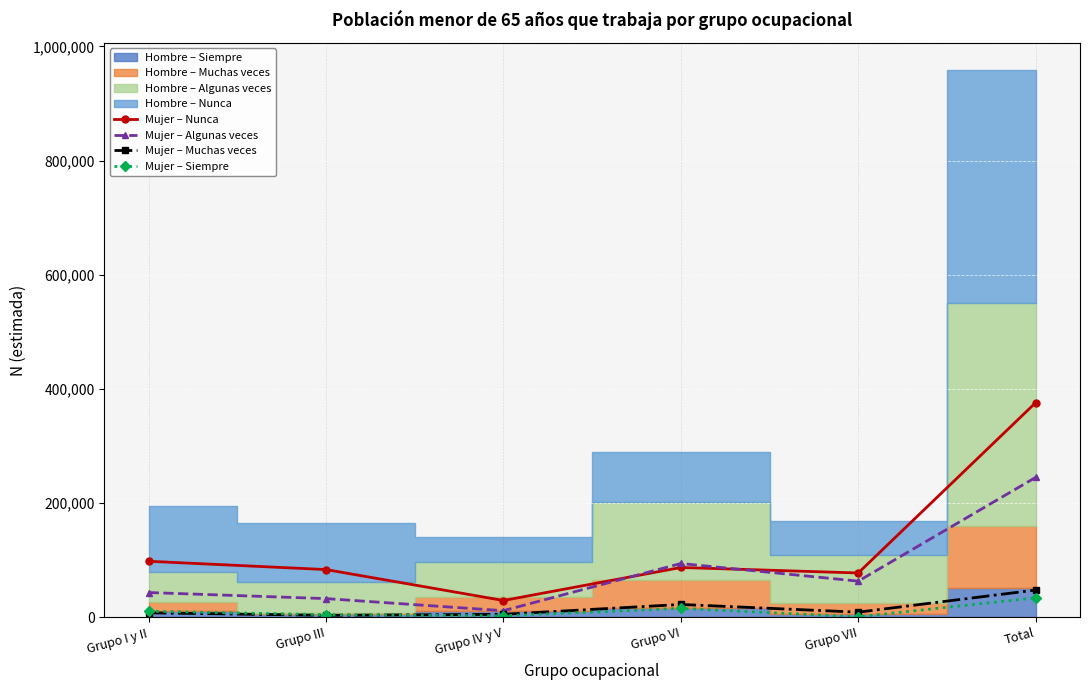

At which category does the chart reach its peak across all series?

Total